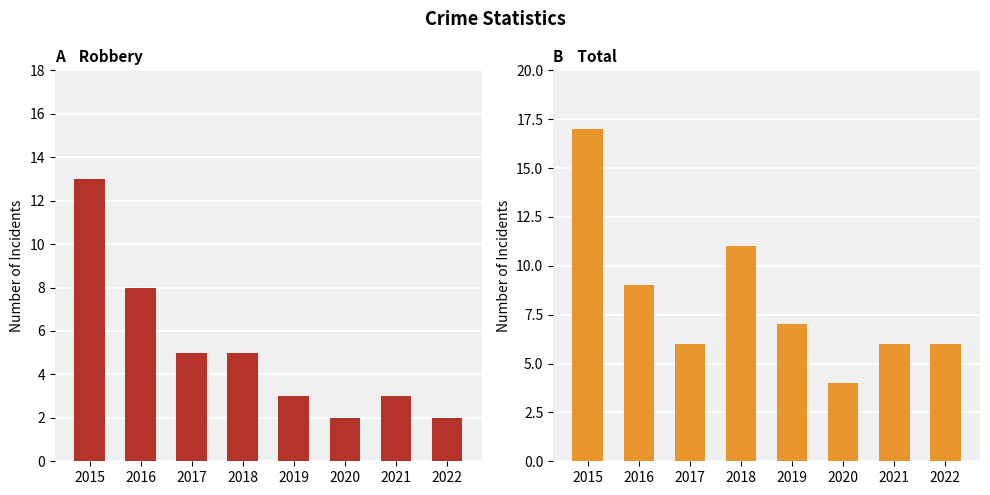

Which series has the largest range (max minus min)?

Total